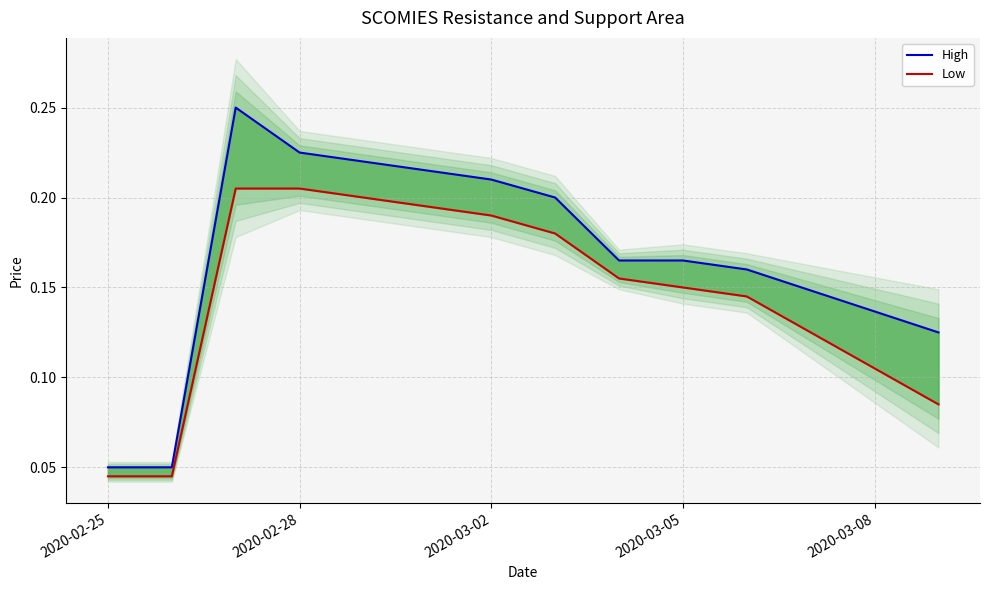

At how many categories does at least one series exceed 0?

10